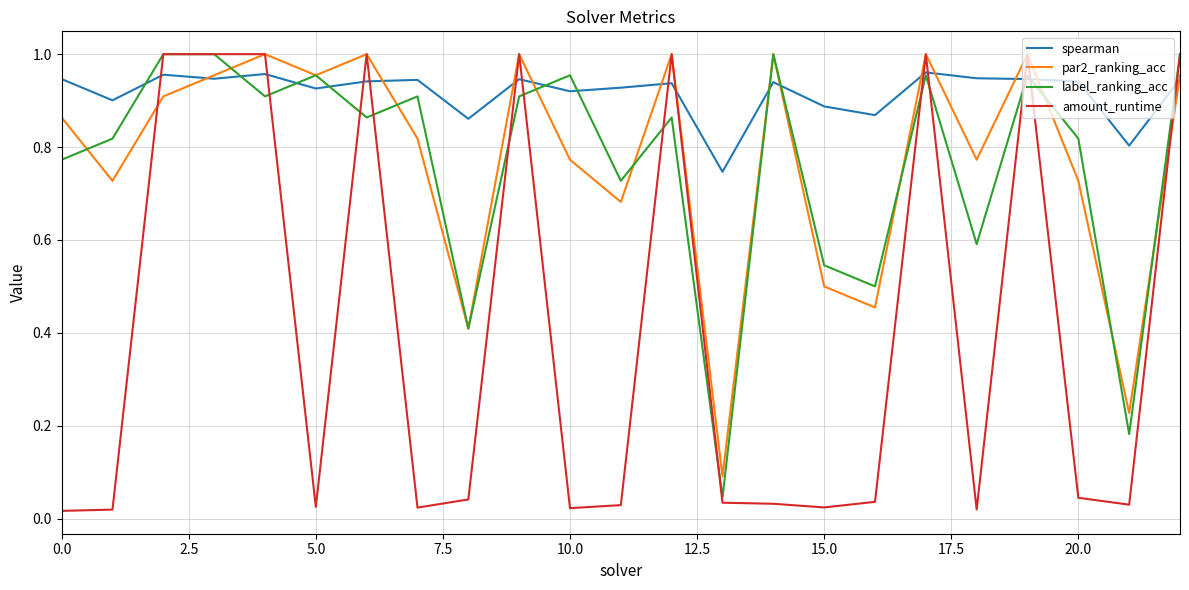

Which series has the largest range (max minus min)?

amount_runtime